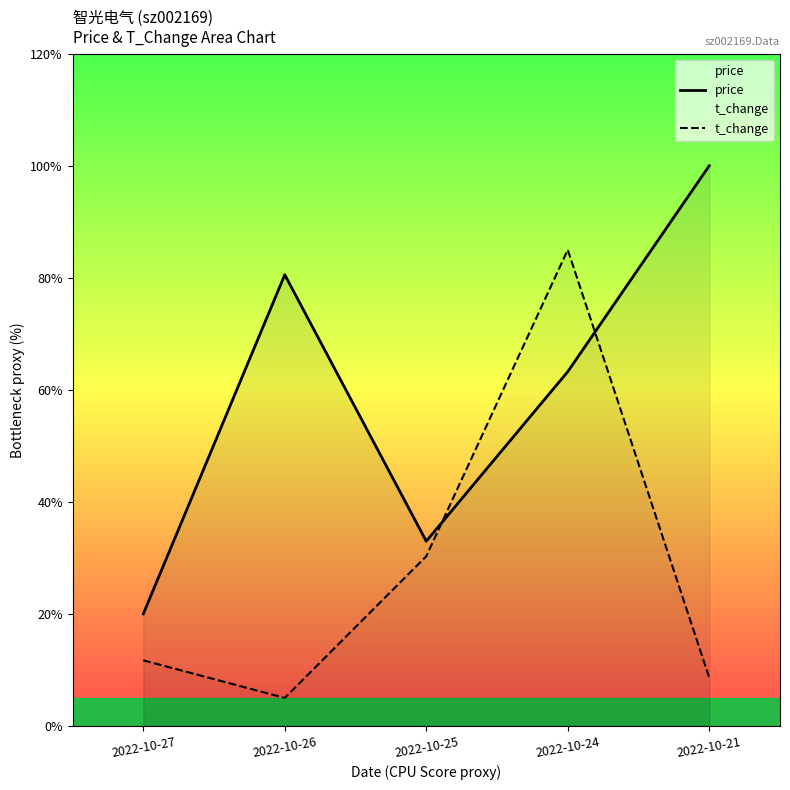

Does the chart have visible grid lines?

No